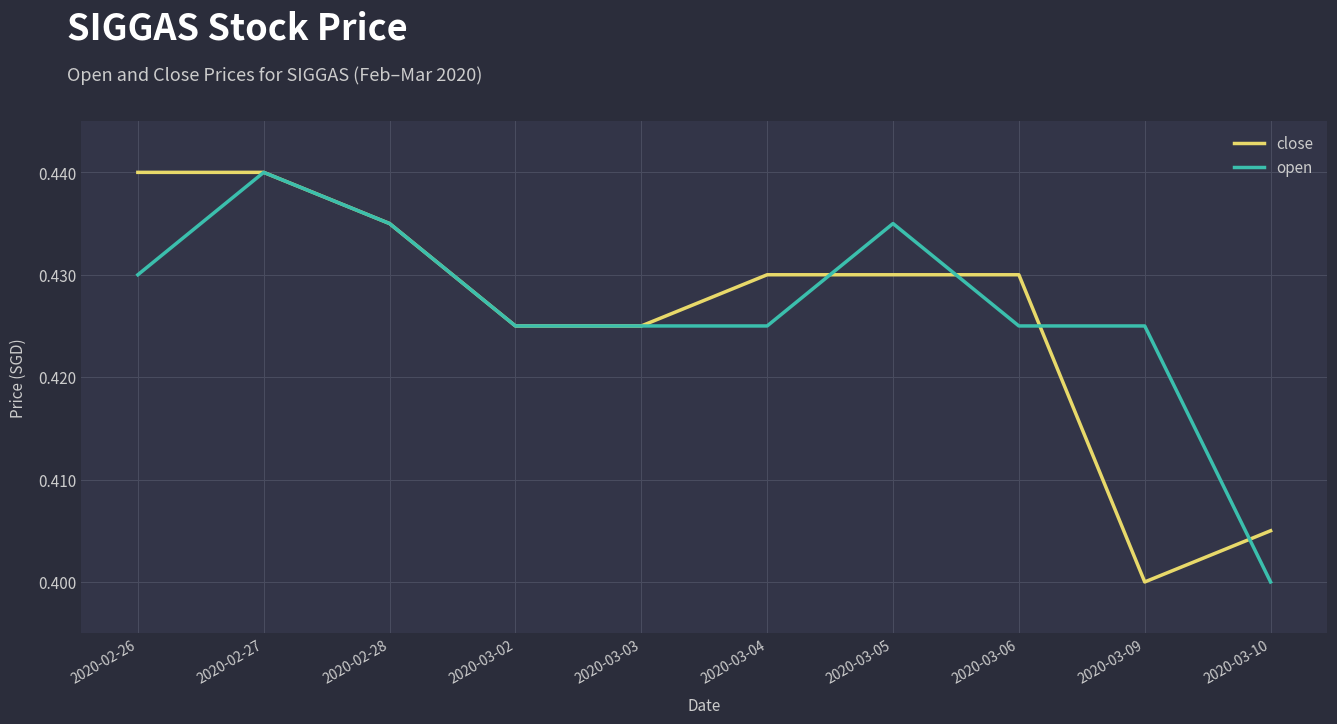

What is the total value across all series at 2020-02-28?

0.9